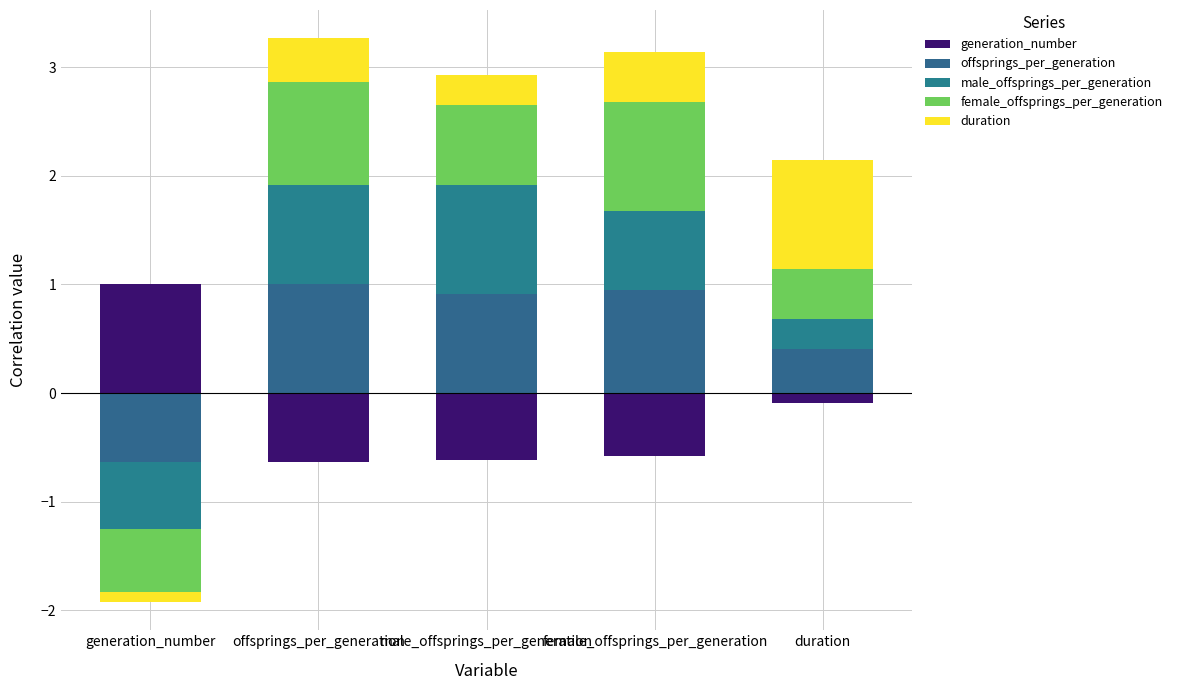

What are all the series names shown in the legend?

generation_number, offsprings_per_generation, male_offsprings_per_generation, female_offsprings_per_generation, duration